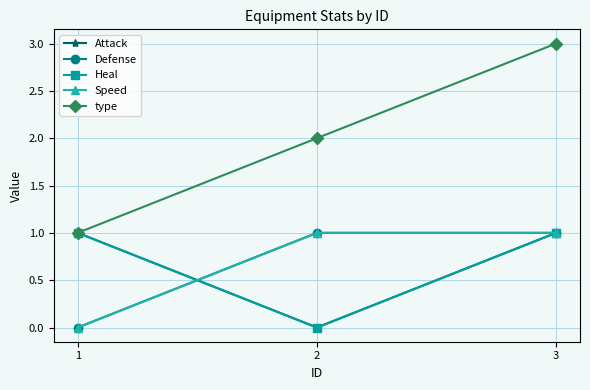

What is the difference between the type values at 3 and 1?

2